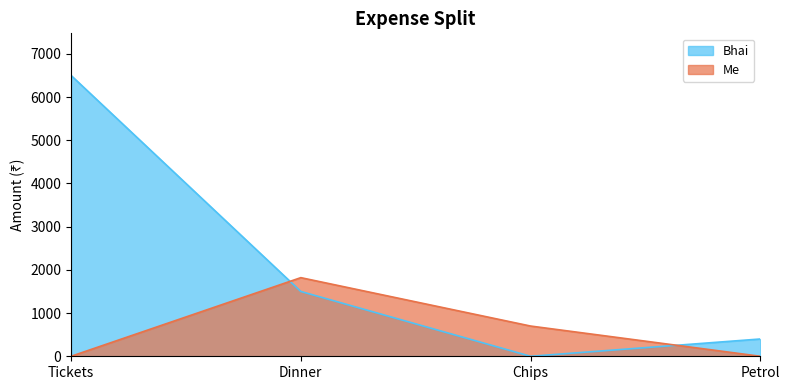

Does the chart display data point markers on the line(s)?

No